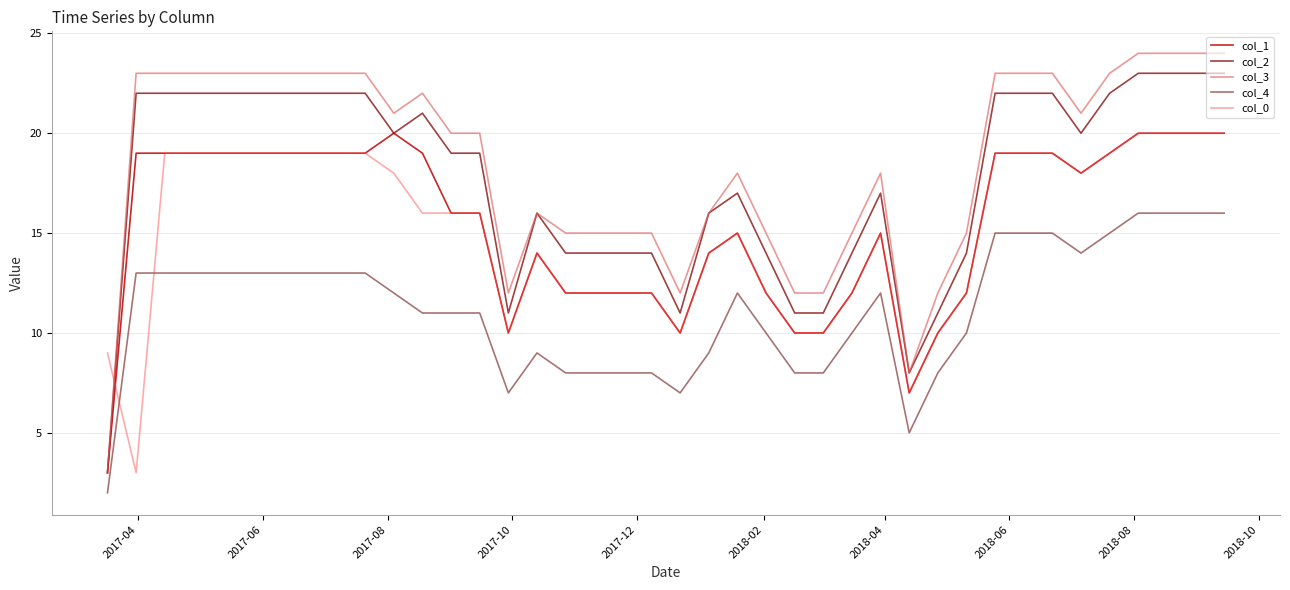

Does the chart have visible grid lines?

Yes